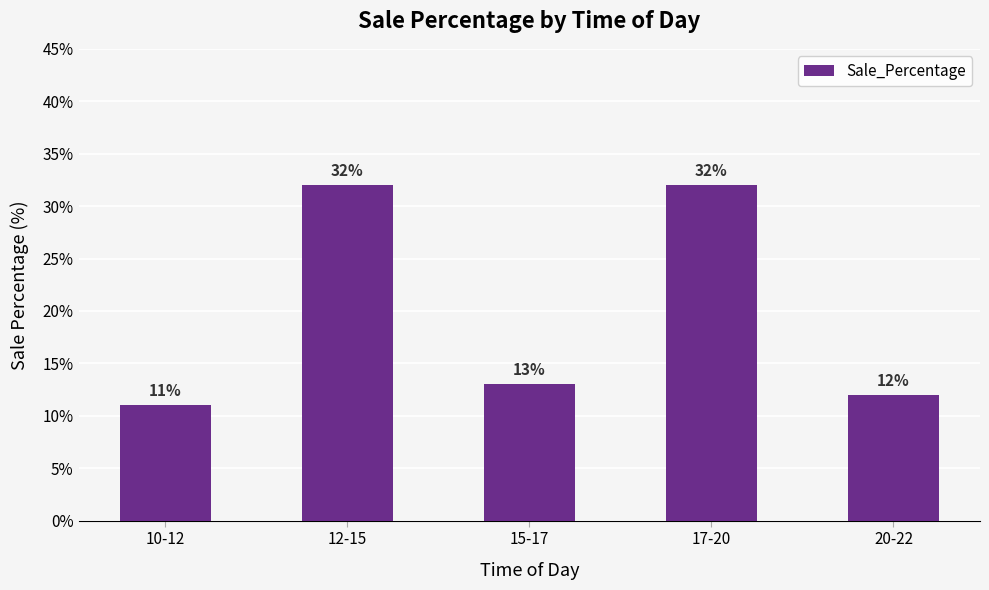

What is the ratio of the value at 10-12 to the value at 20-22?

0.9